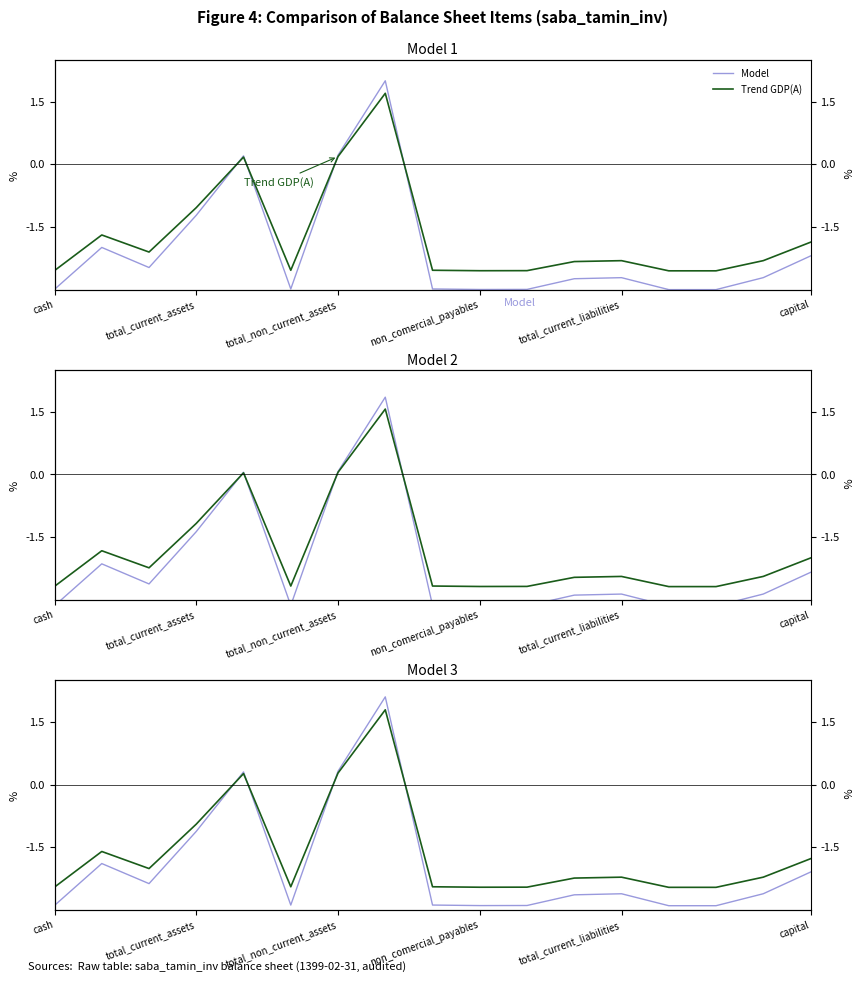

Rank the series by their average value, from highest to lowest.

Trend GDP(A), Model